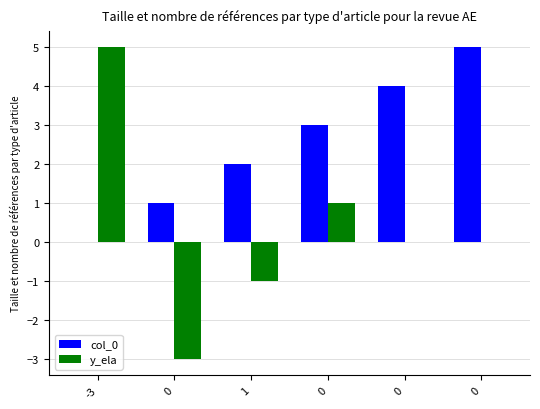

What is the sum of all col_0 values?

15